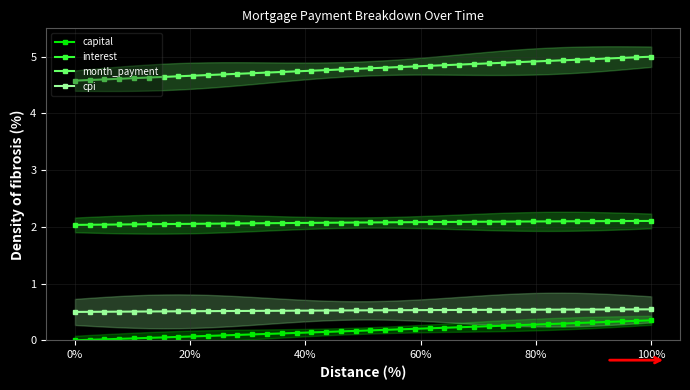

What is the greatest value displayed?

5.0